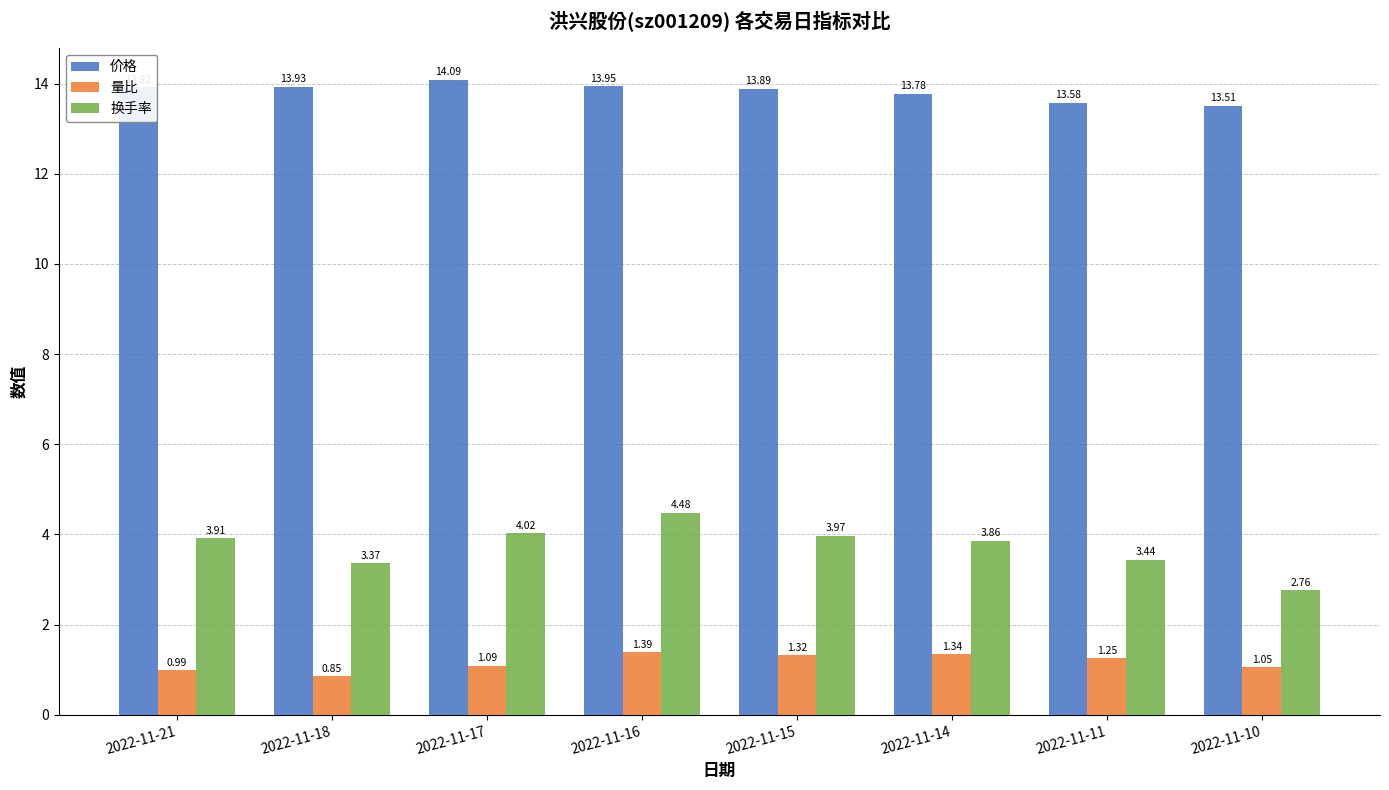

Which series changed the most between 2022-11-17 and 2022-11-10?

换手率